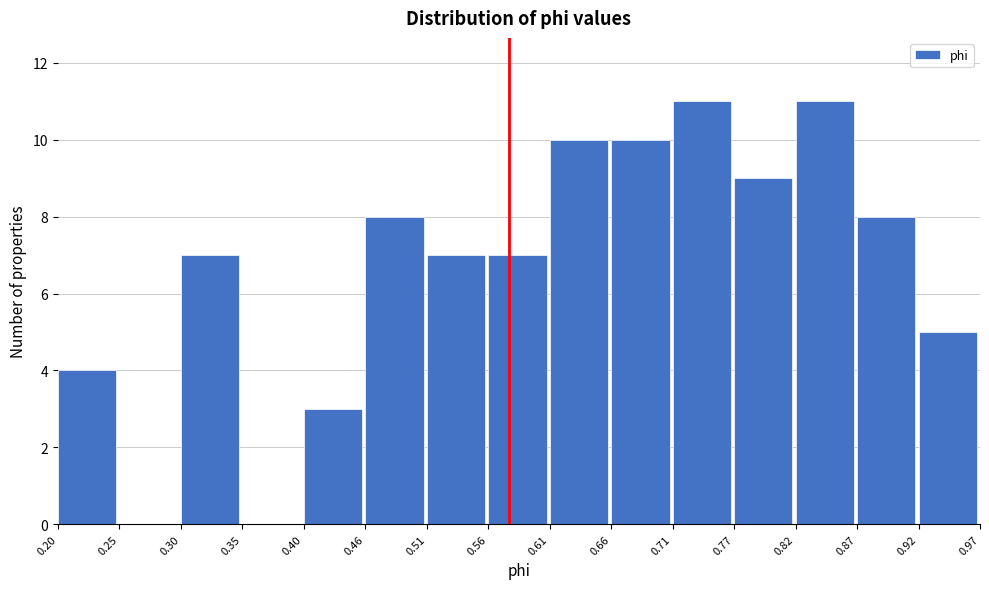

Reading left to right, transcribe this chart: for each bar, give the range it covers on the x-axis and its height. The values are not printed on the chart, so give them approximately, as read against the axis.

0.20 to 0.25: 4
0.25 to 0.30: 0
0.30 to 0.35: 7
0.35 to 0.40: 0
0.40 to 0.46: 3
0.46 to 0.51: 8
0.51 to 0.56: 7
0.56 to 0.61: 7
0.61 to 0.66: 10
0.66 to 0.71: 10
0.71 to 0.77: 11
0.77 to 0.82: 9
0.82 to 0.87: 11
0.87 to 0.92: 8
0.92 to 0.97: 5